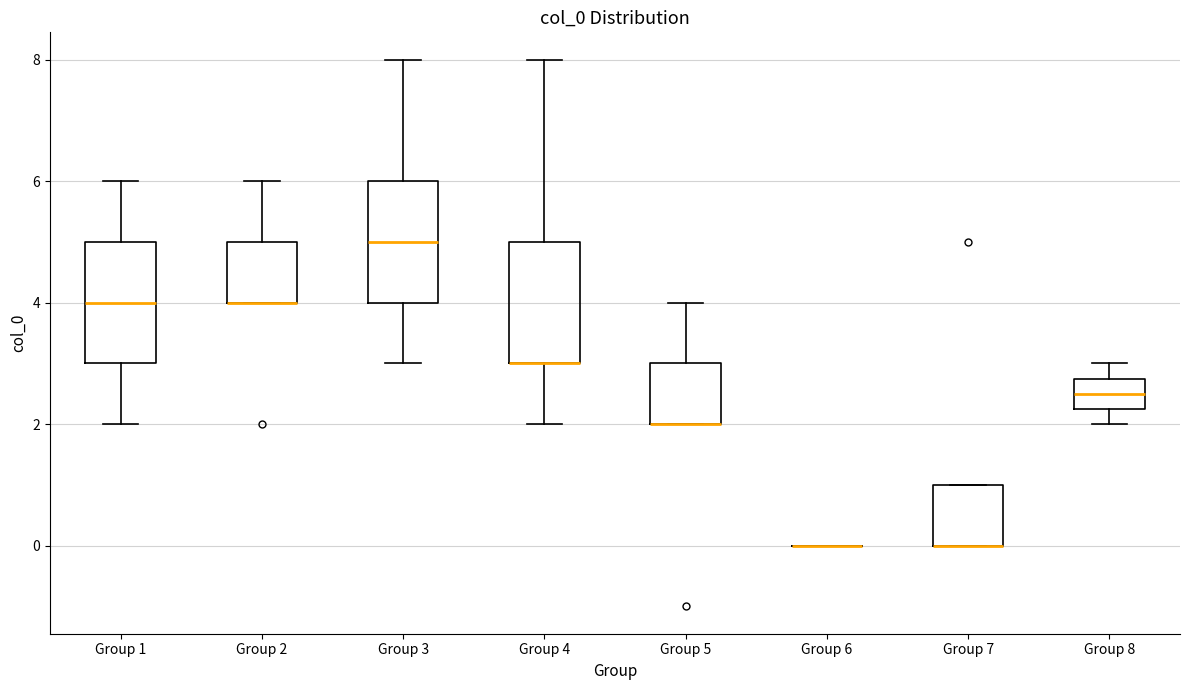

Where is the lower edge of the box for Group 4 on the y-axis? The values are not printed on the chart, so give them approximately, as read against the axis.

3.0